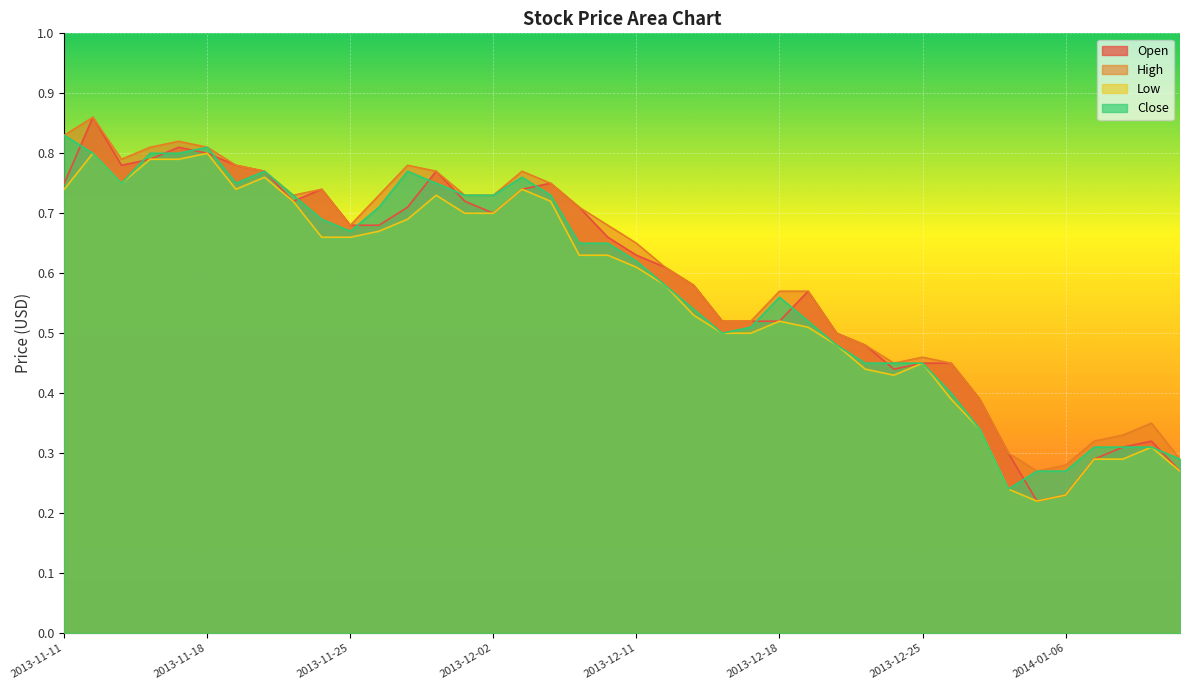

True or false: High has more than 0 interior local peaks.

True